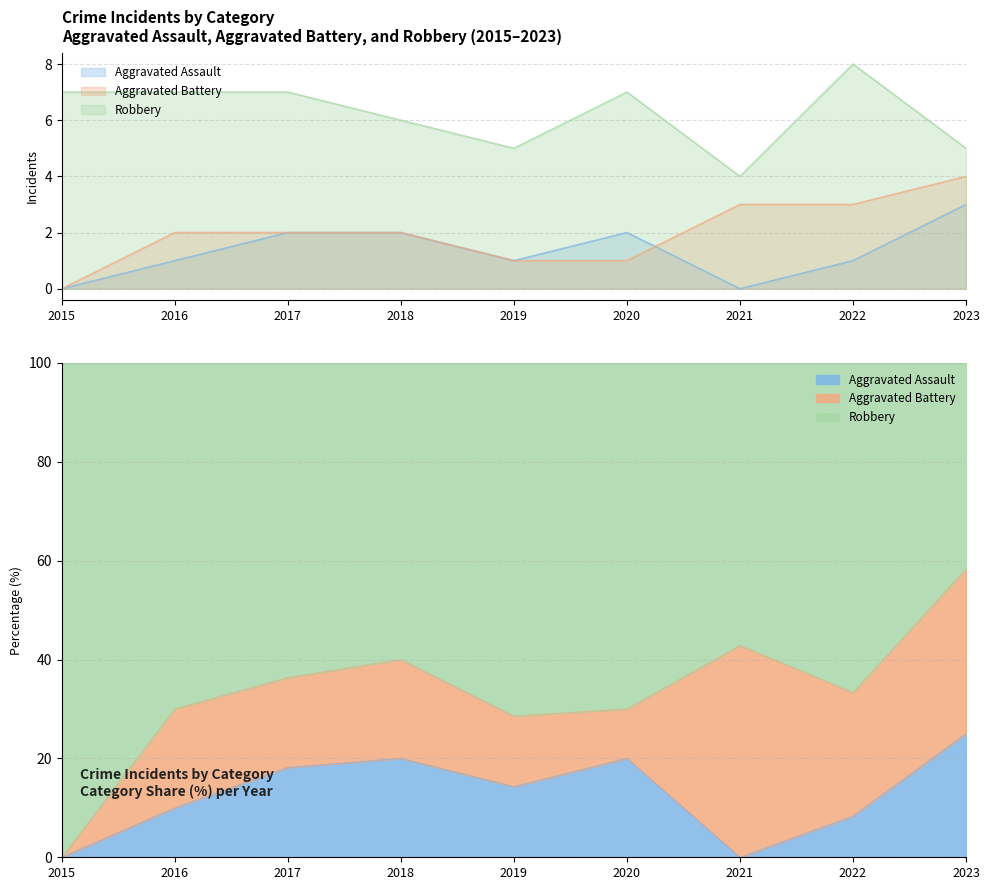

What is the value of the Aggravated Assault point at the 2nd from the left?

1